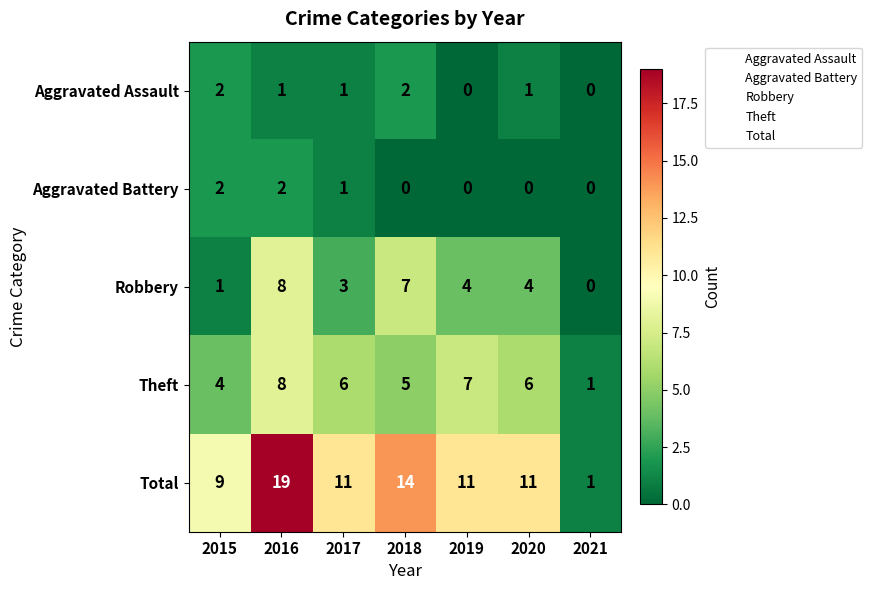

What is the difference between the maximum and minimum values in the Robbery series?

8